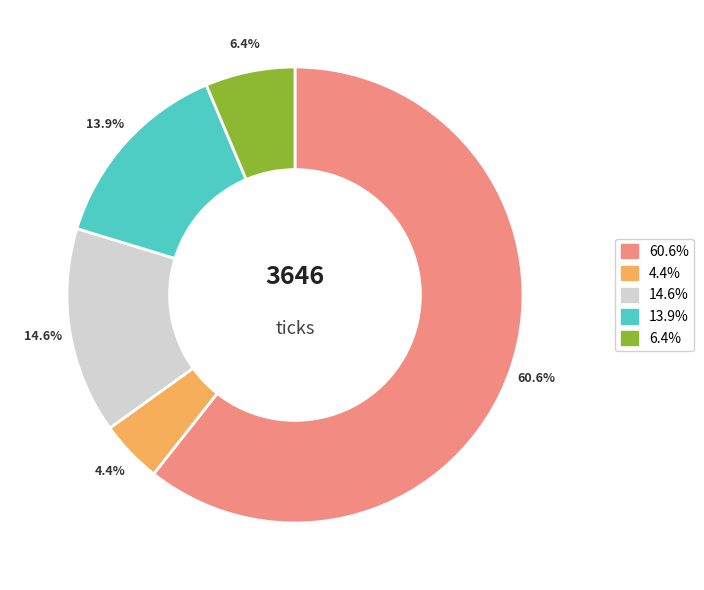

Is there a majority slice in this chart?

Yes